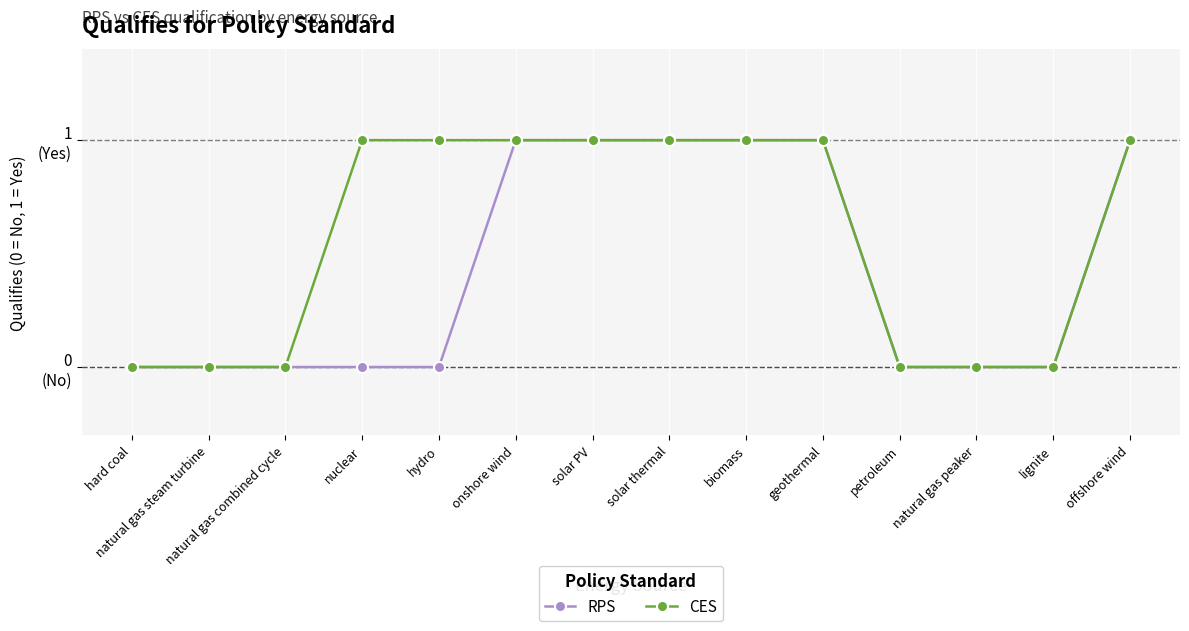

What is the sum of all RPS values?

6